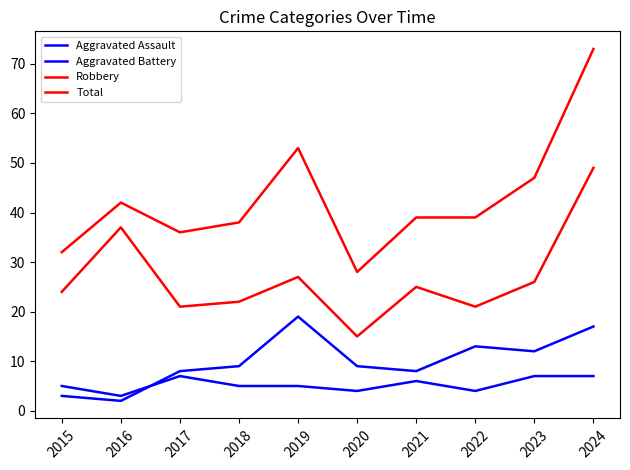

What is the value of the Robbery point at the 7th from the left?

25